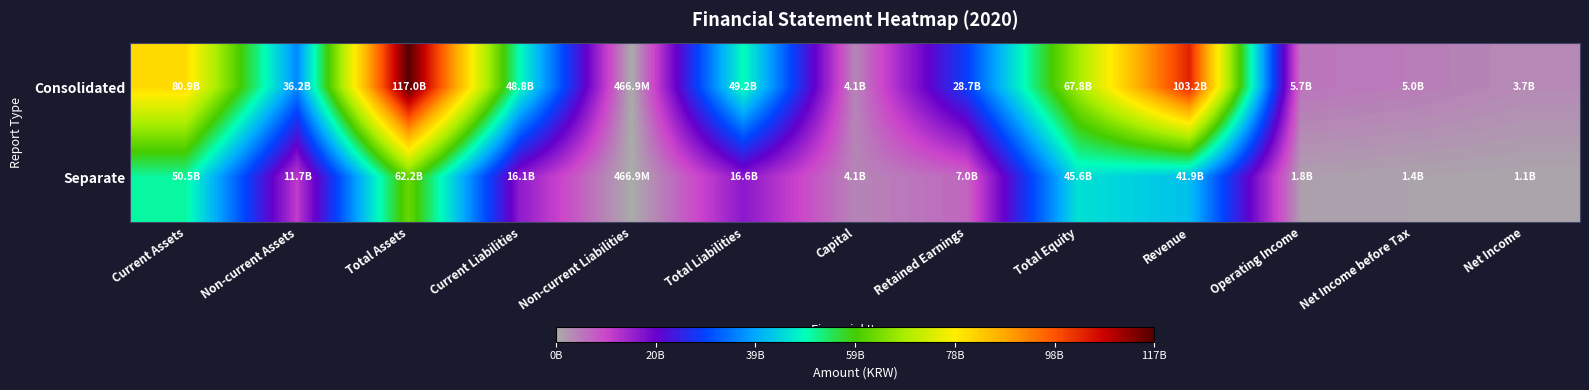

Reading left to right, transcribe all the data shown in this chart.

Consolidated: Current Assets=80872562797	Non-current Assets=36176664879	Total Assets=117049227676	Current Liabilities=48764775690	Non-current Liabilities=466940299	Total Liabilities=49231715989	Capital=4115666500	Retained Earnings=28731597967	Total Equity=67817511687	Revenue=103233939845	Operating Income=5698871770	Net Income before Tax=4972676370	Net Income=3748662331
Separate: Current Assets=50514482347	Non-current Assets=11691489530	Total Assets=62205971877	Current Liabilities=16120842732	Non-current Liabilities=466940299	Total Liabilities=16587783031	Capital=4115666500	Retained Earnings=7001490096	Total Equity=45618188846	Revenue=41867319241	Operating Income=1830546844	Net Income before Tax=1360294834	Net Income=1064825805